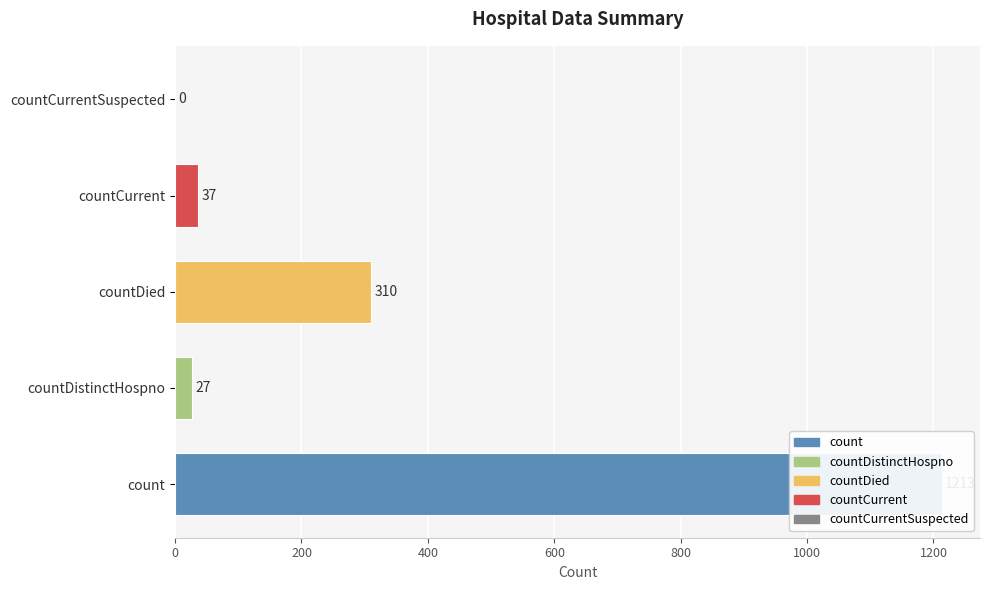

What is the value of the 4th bar from the left?

37